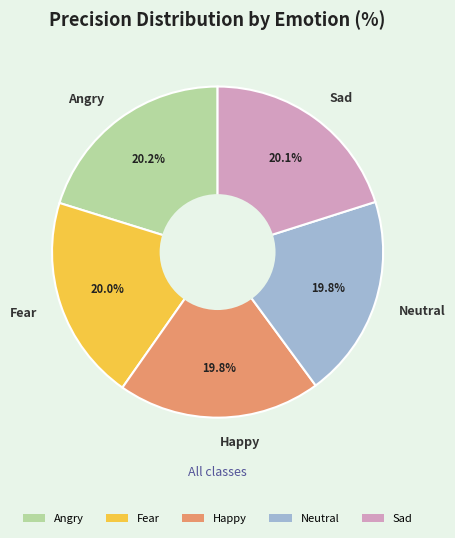

How much of the chart is everything except Neutral?

80.2%